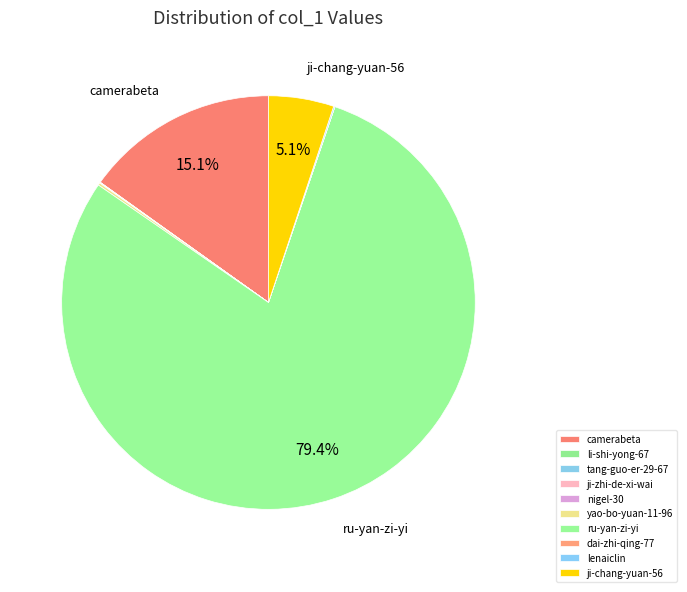

What is the ratio of the value at ji-zhi-de-xi-wai to the value at nigel-30?

4.0